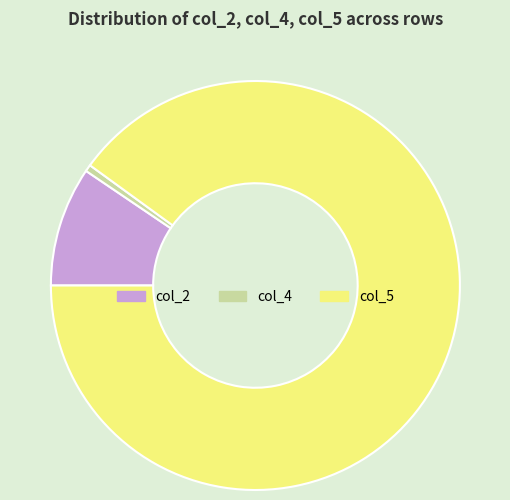

Which has a higher value, col_5 or col_4?

col_5